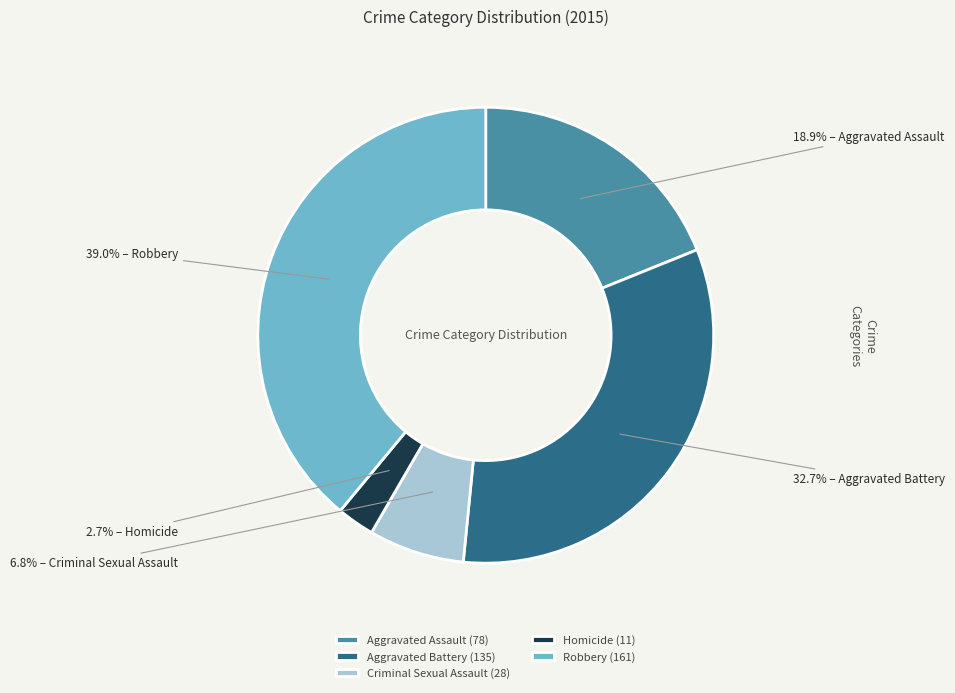

To the nearest percent, what is the average slice percentage?

20%